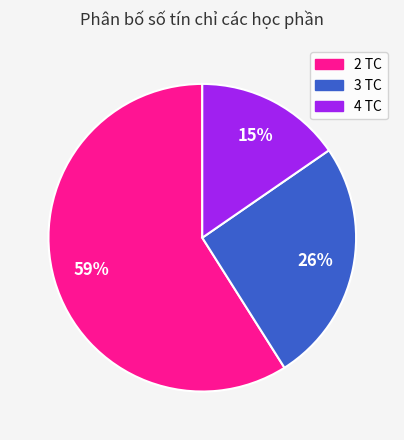

Is it true that 3 TC is 32% of the pie?

False